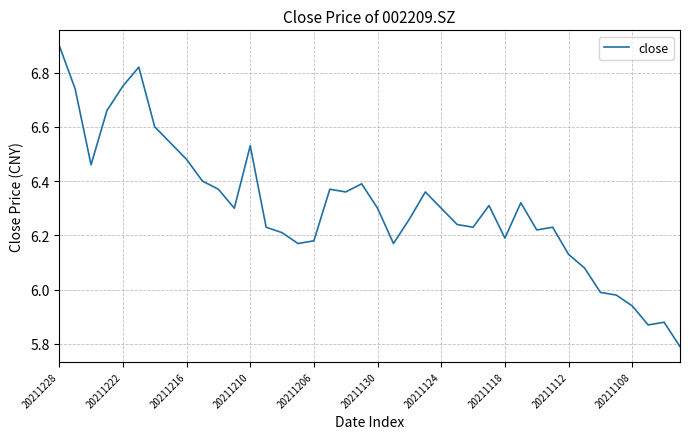

What is the maximum value shown in the chart?

6.9